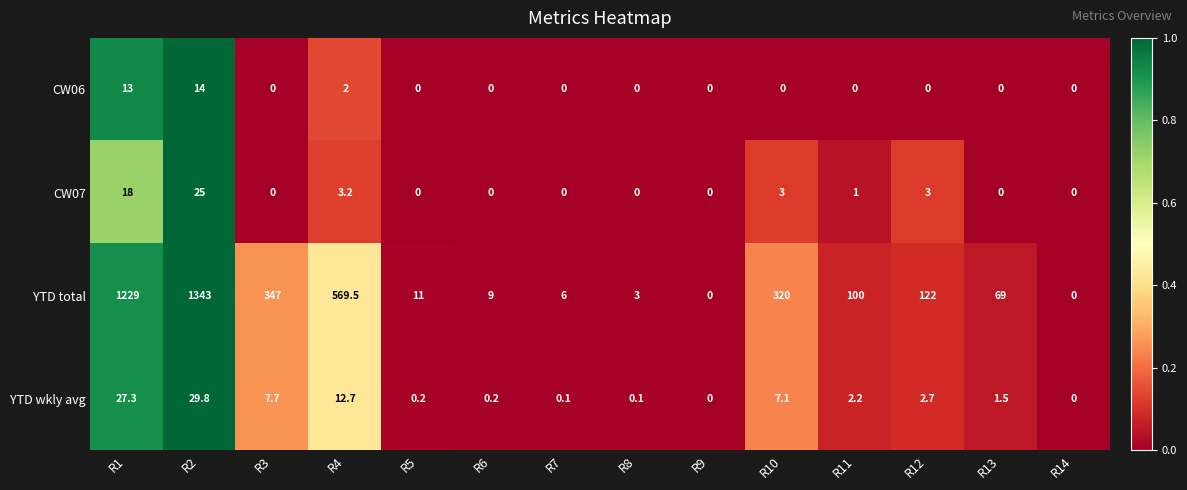

At R4, list the series in order from largest to smallest.

YTD total, YTD wkly avg, CW07, CW06